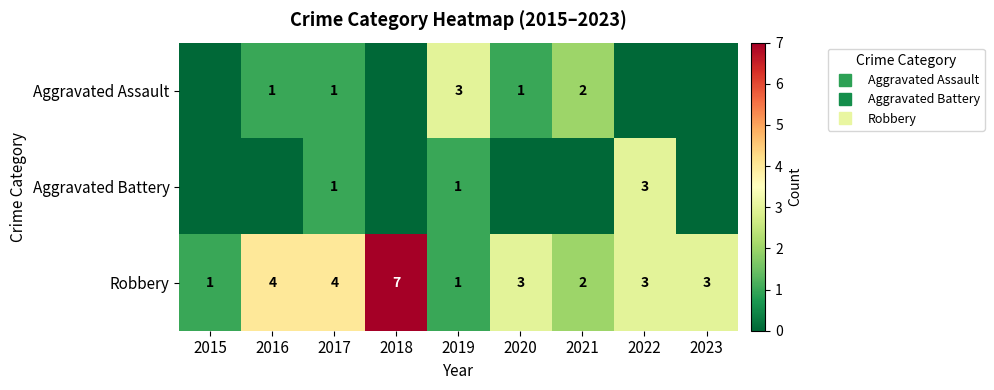

Where is Aggravated Assault nearest to the value 1?

2016